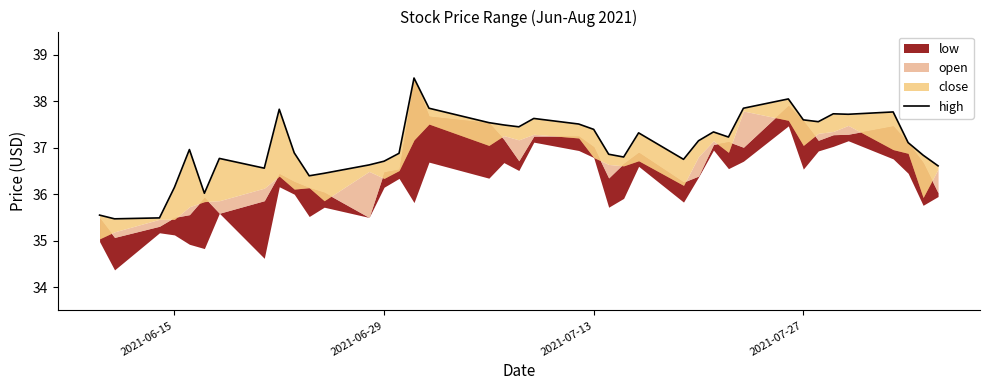

What is the value of the 16th point from the left?

38.5